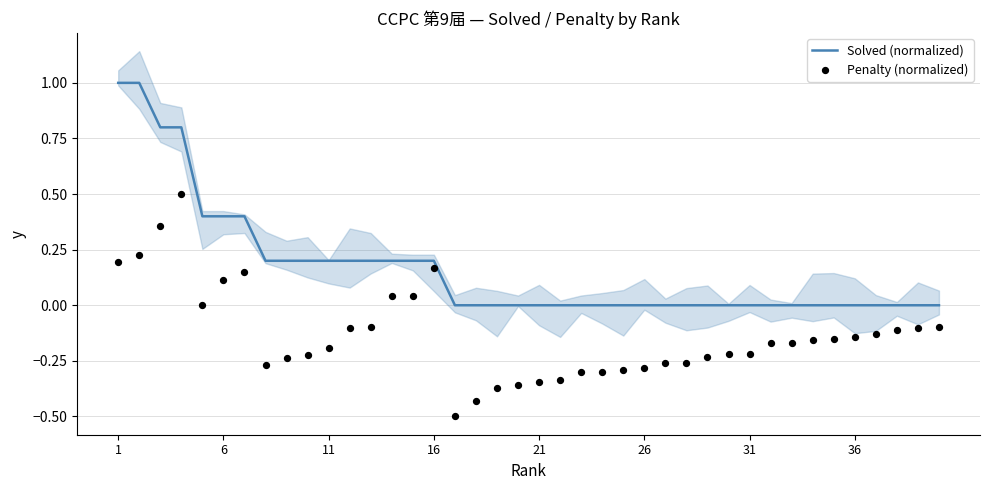

True or false: Solved (normalized) has a value of 0.0 at 31.

True